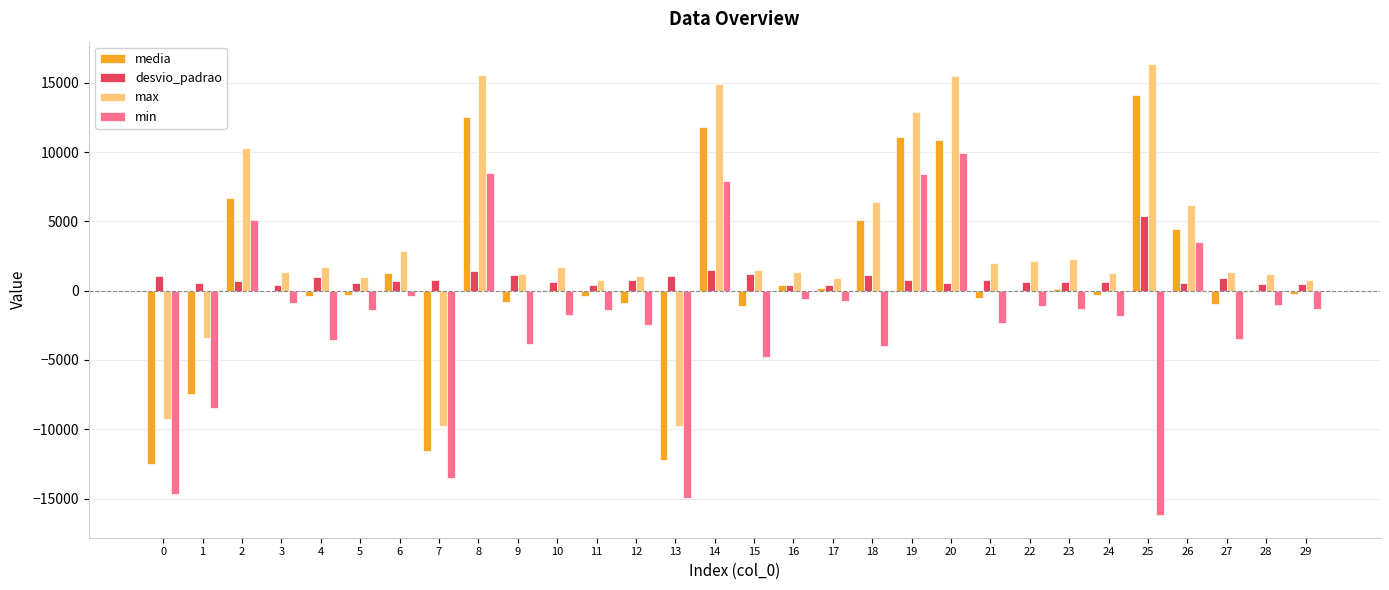

Which series has the largest total across all categories?

max